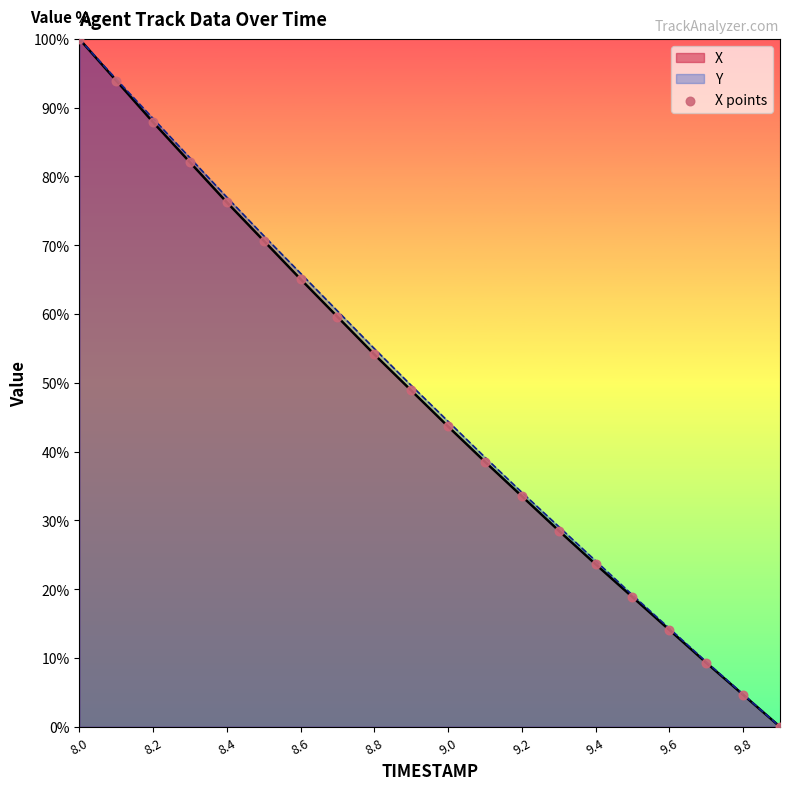

What is the spread (max minus min) of values at 9.0?

0.7